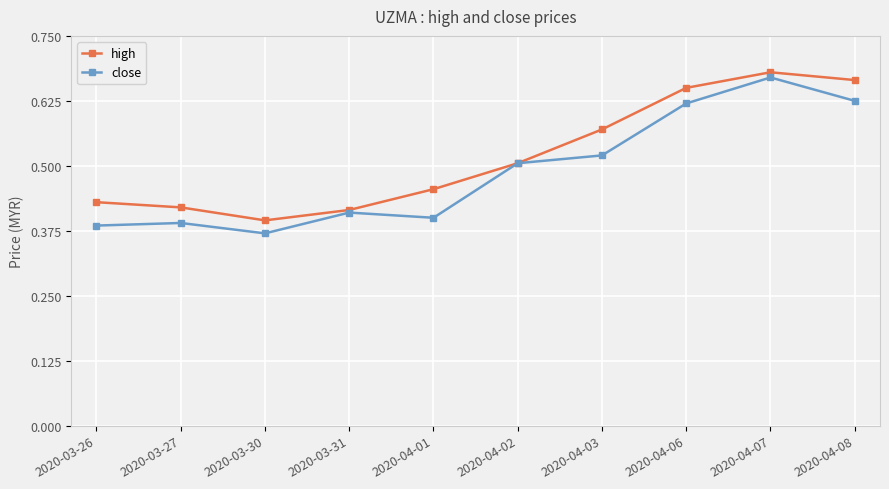

At 2020-04-01, list the series in order from smallest to largest.

close, high